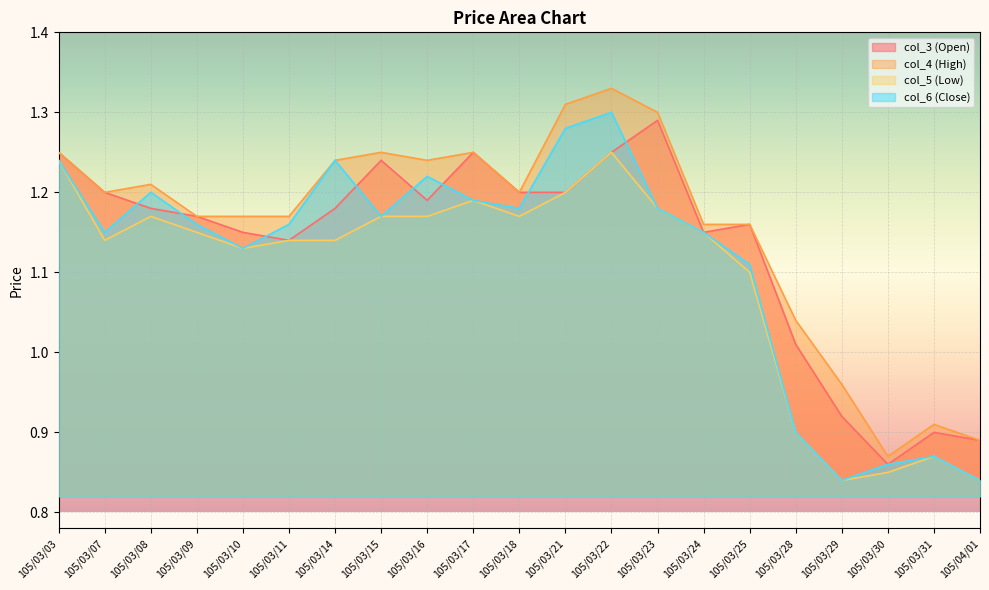

What are all the series names shown in the legend?

col_3 (Open), col_4 (High), col_5 (Low), col_6 (Close)